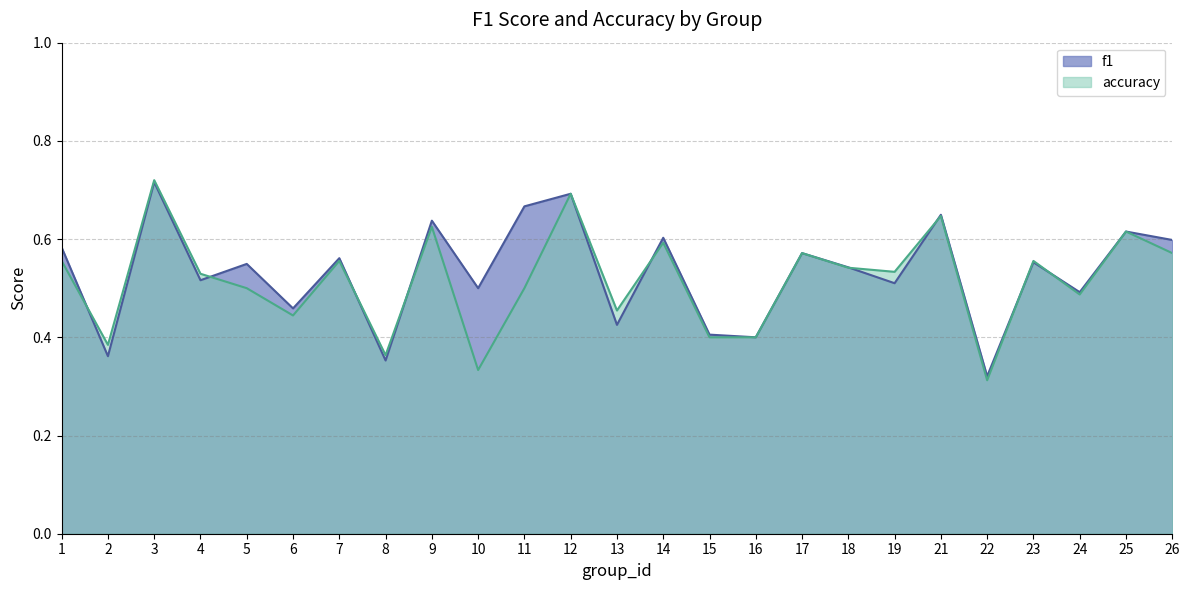

What is the difference between the maximum and minimum values in the f1 series?

0.4